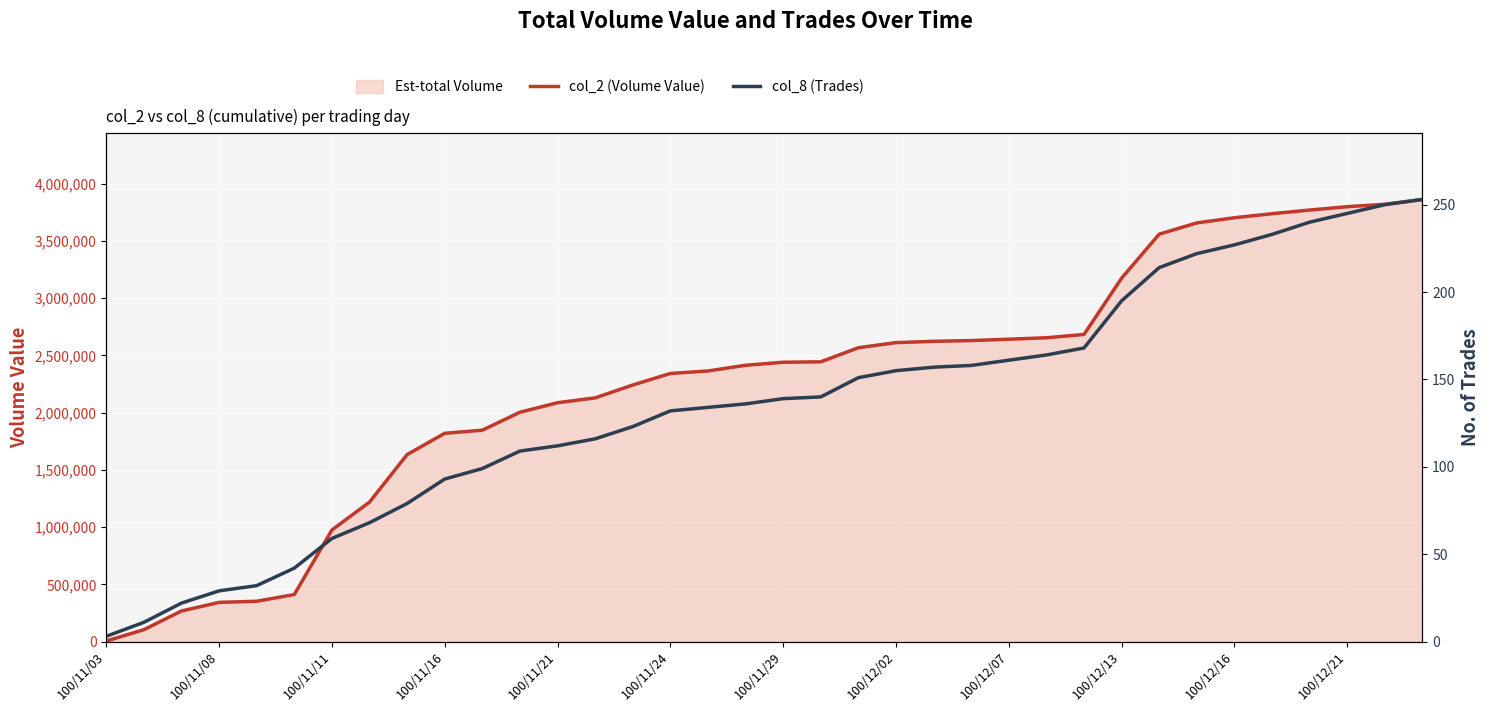

What is the average value of the col_2 (Volume Value) series?

2248351